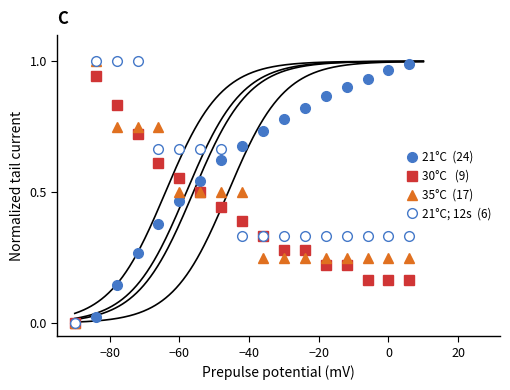

Is it true that 21°C  (24) equals 0.6 at 0?

False